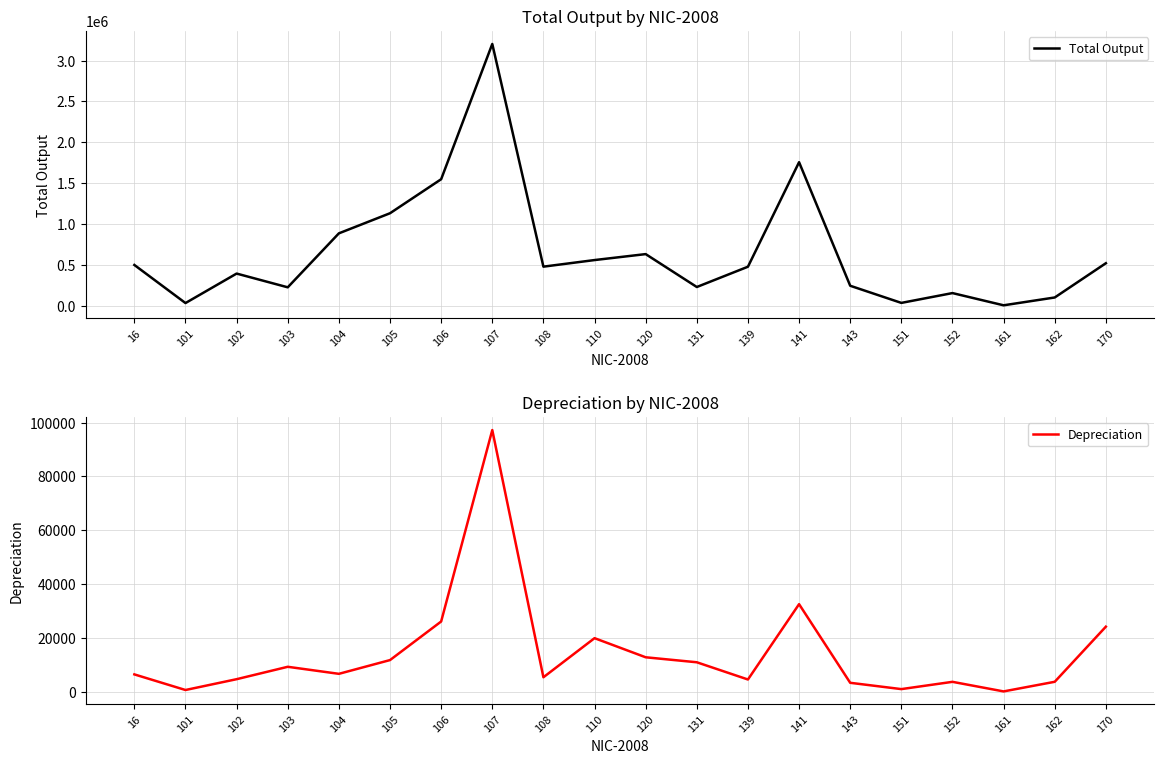

Which series changed the most between 102 and 161?

Total Output